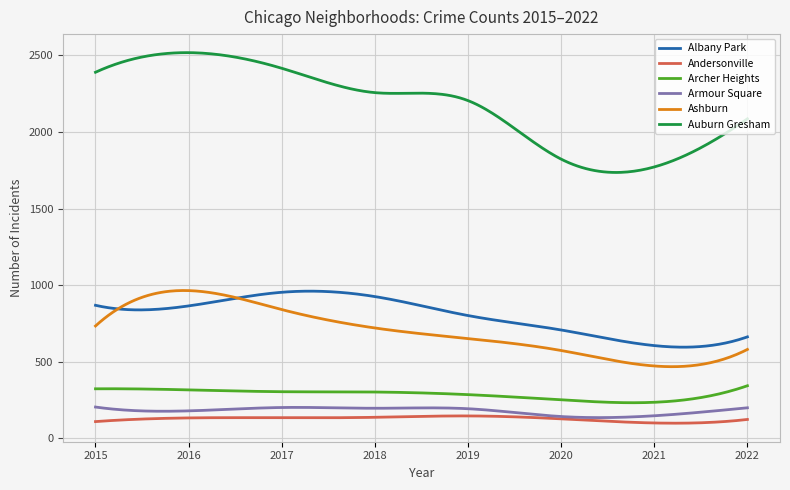

Which series has the largest total across all categories?

Auburn Gresham